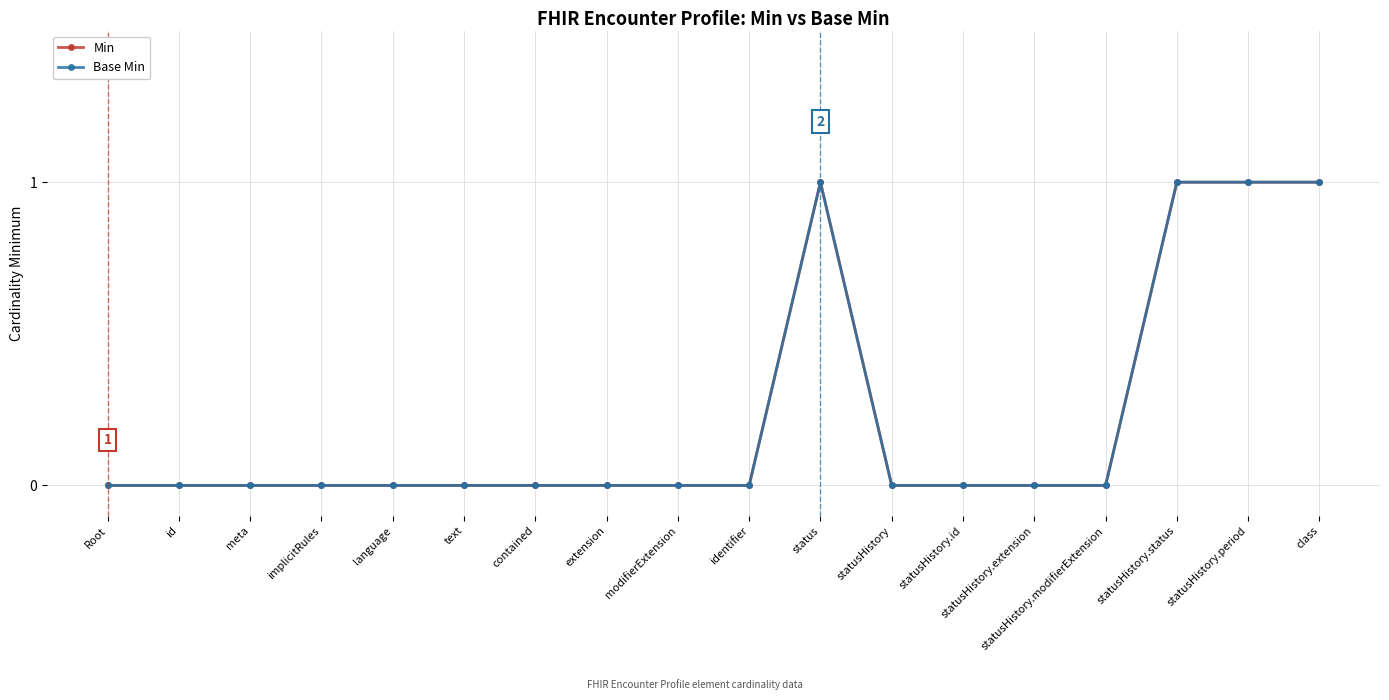

True or false: Min and Base Min cross at least once.

False